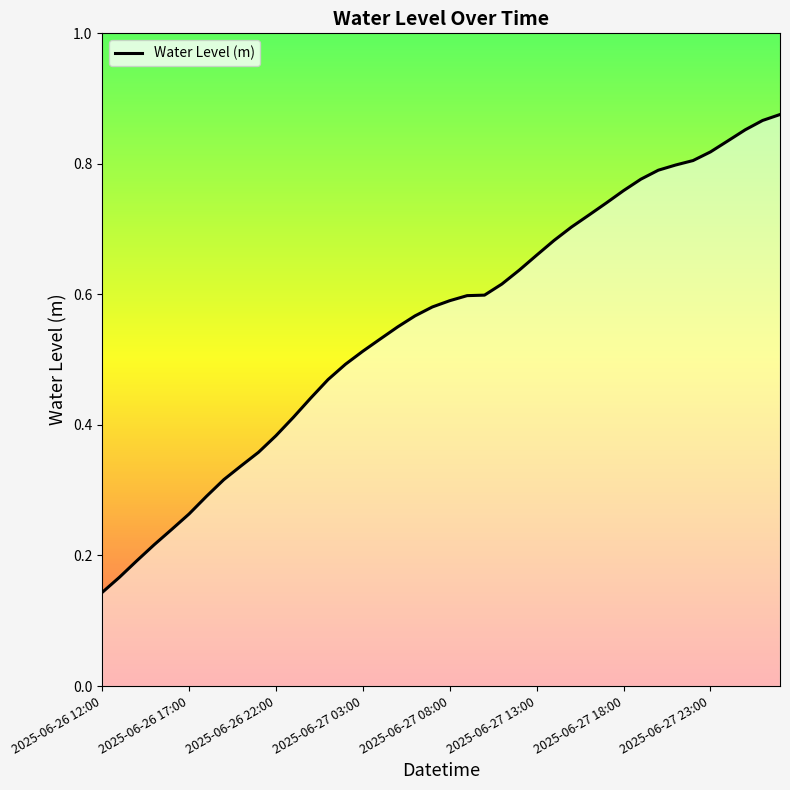

The value at 37 is 0.9. True or false?

True